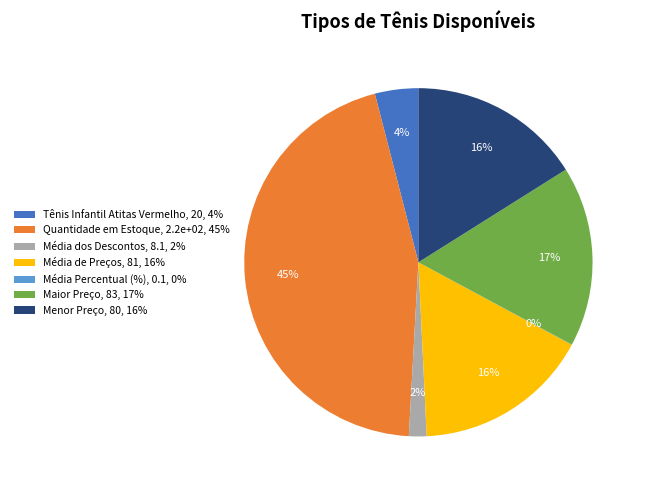

Do Média de Preços, 81, 16% and Quantidade em Estoque, 2.2e+02, 45% together represent more than half of the pie?

Yes